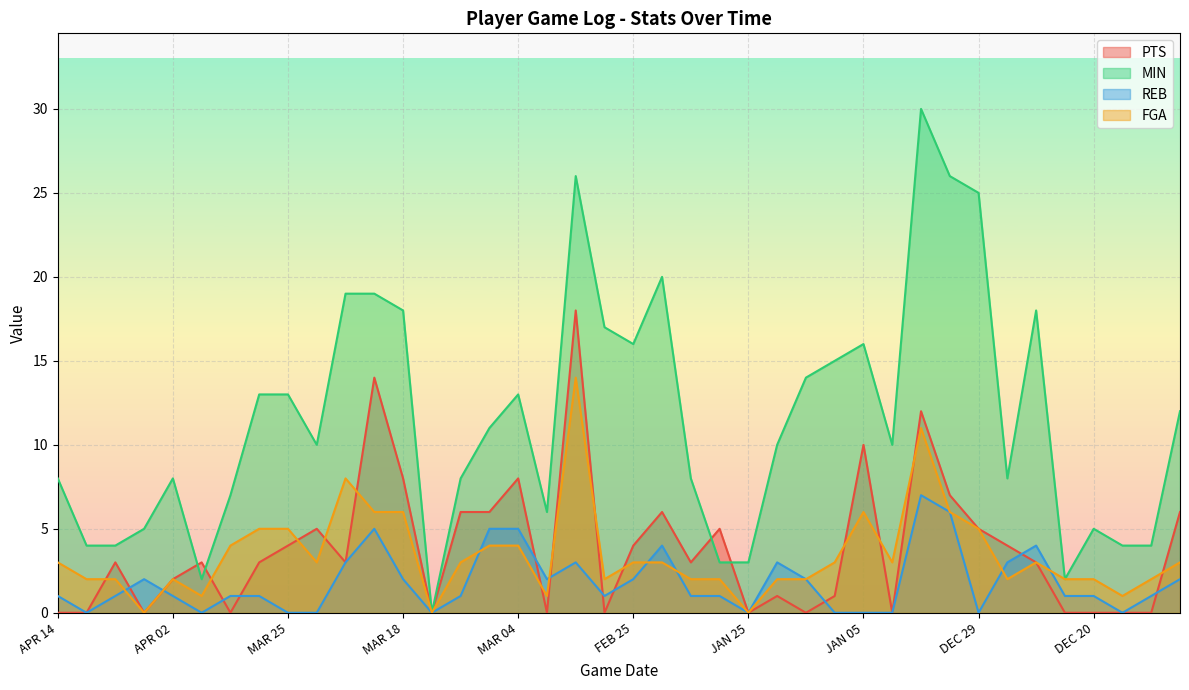

In MIN, how many points are higher than both neighbors (excluding endpoints)?

8